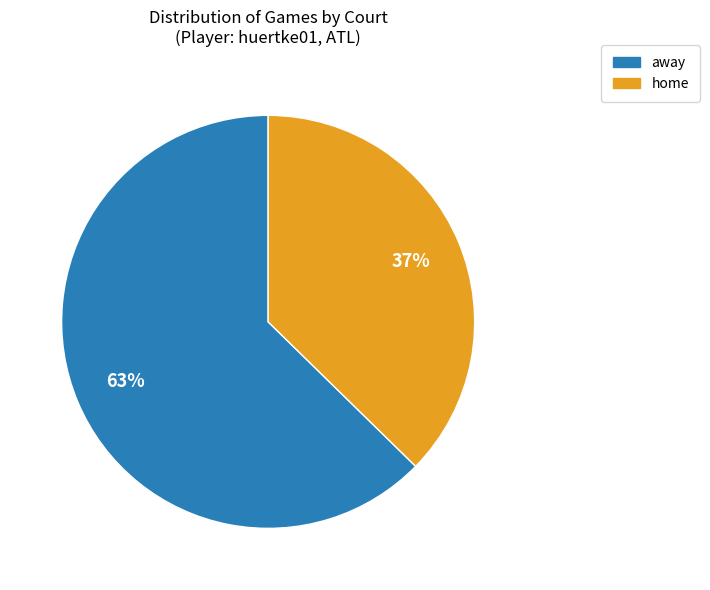

What percentage is the home slice, to the nearest percent?

37%